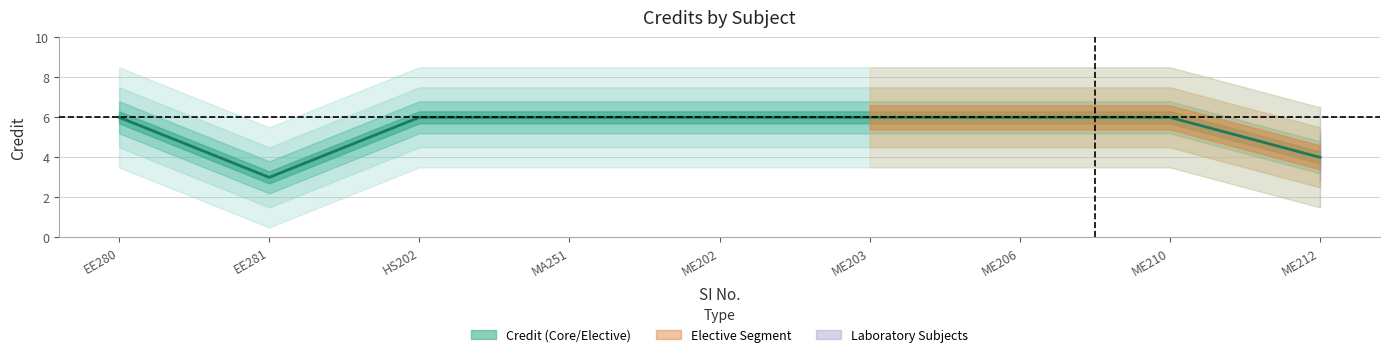

Is it true that the value at EE280 is 6?

True